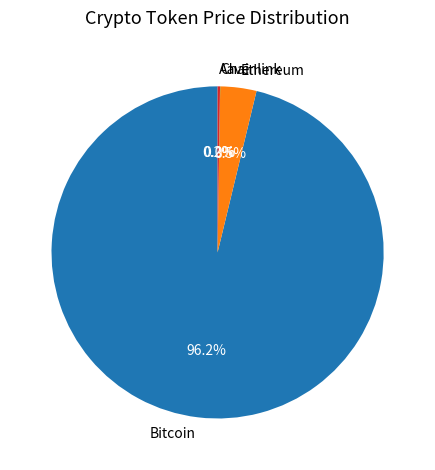

Combined, do Ethereum and Bitcoin account for over 50%?

Yes